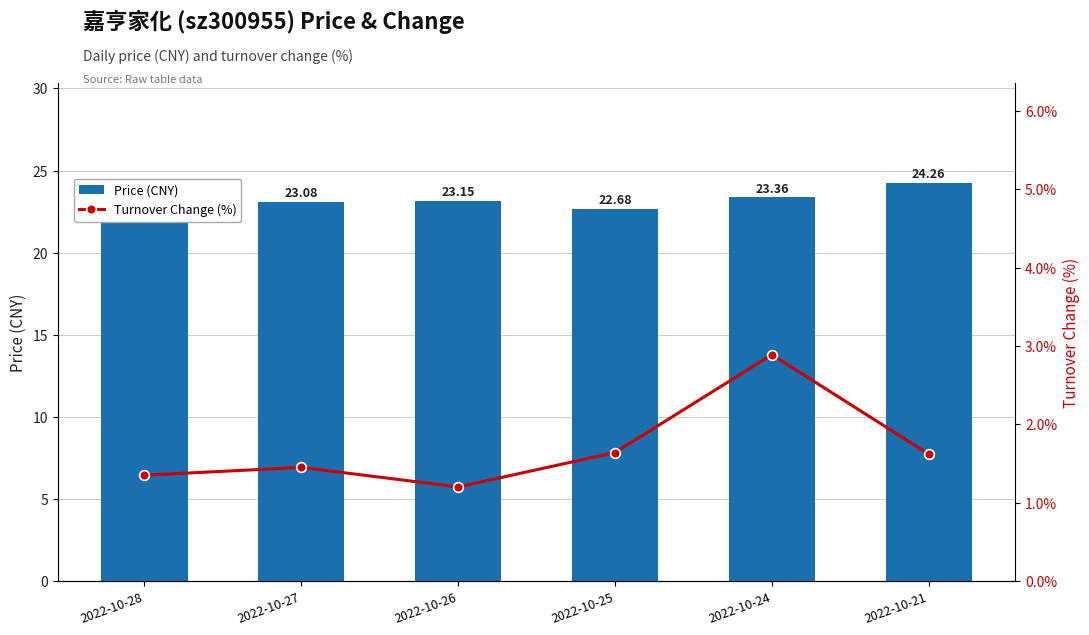

What is the spread (max minus min) of values at 2022-10-24?

20.5